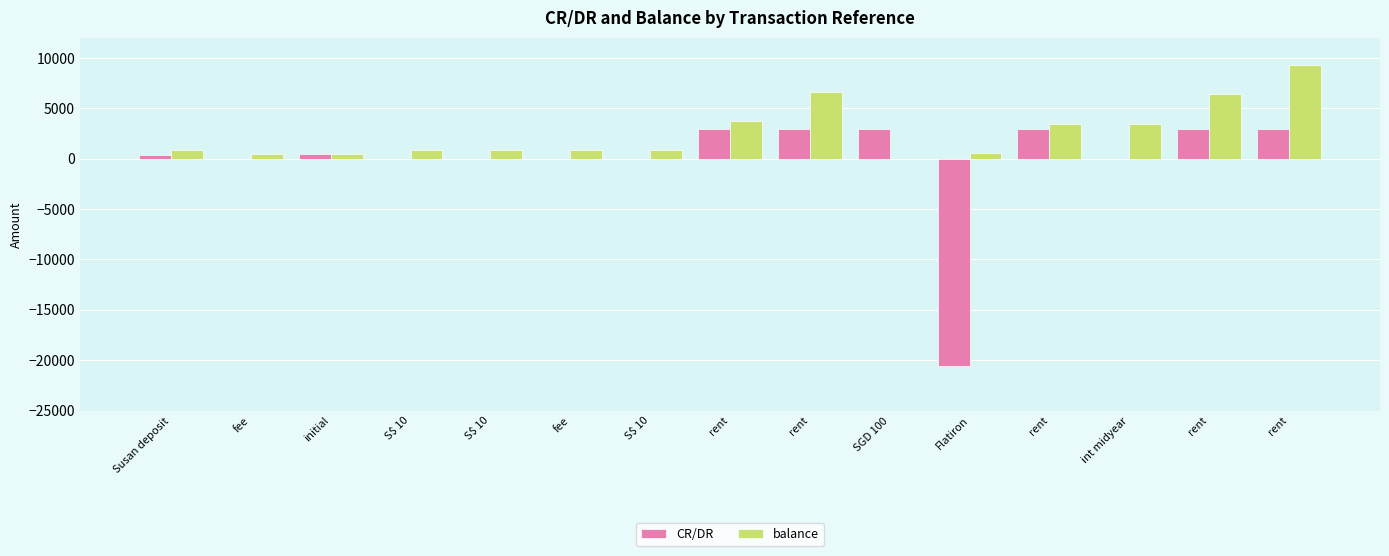

The balance series shows 5570.5 at rent. True or false?

False